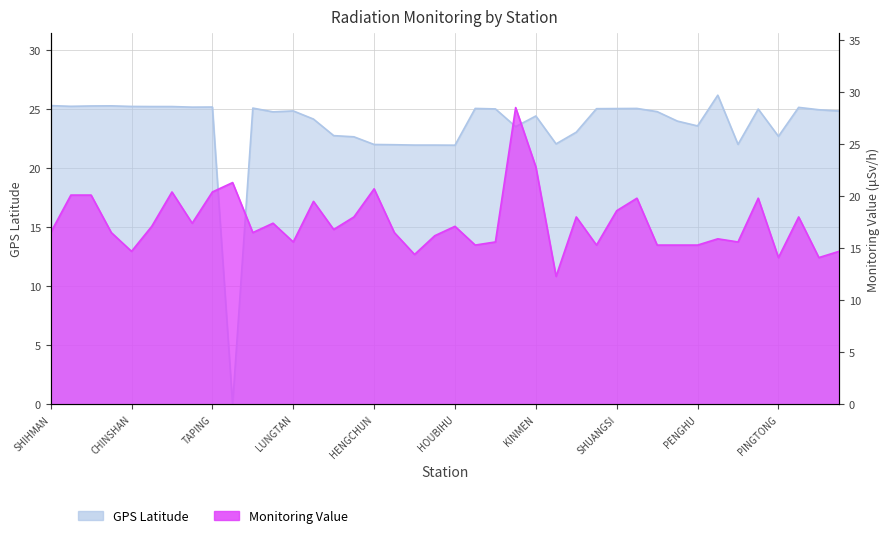

What position from the right is PENGHU?

8